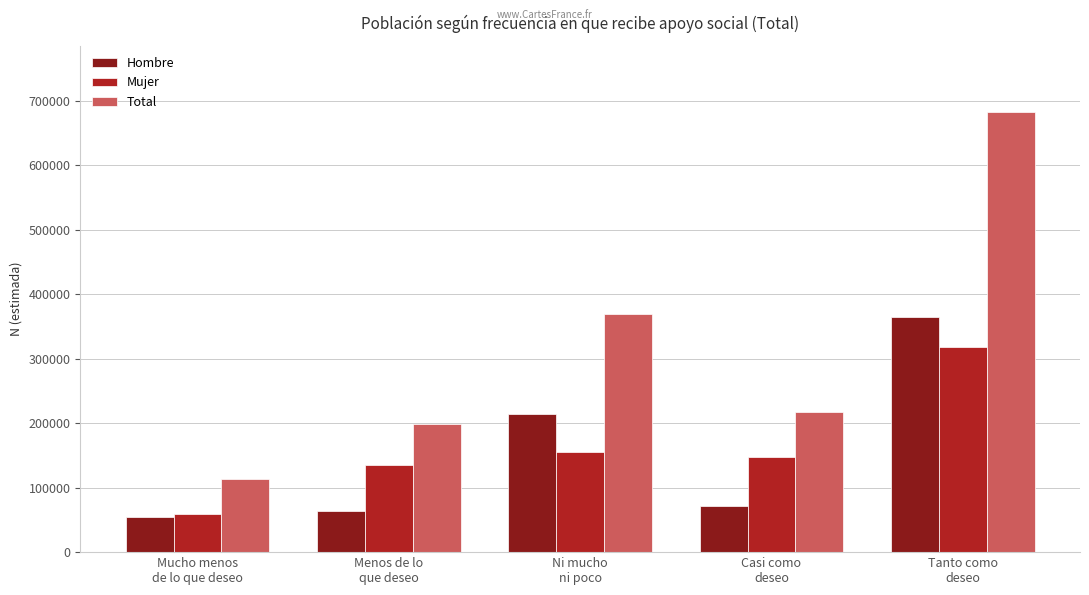

Rank the categories by Mujer value from highest to lowest.

Tanto como
deseo, Ni mucho
ni poco, Casi como
deseo, Menos de lo
que deseo, Mucho menos
de lo que deseo